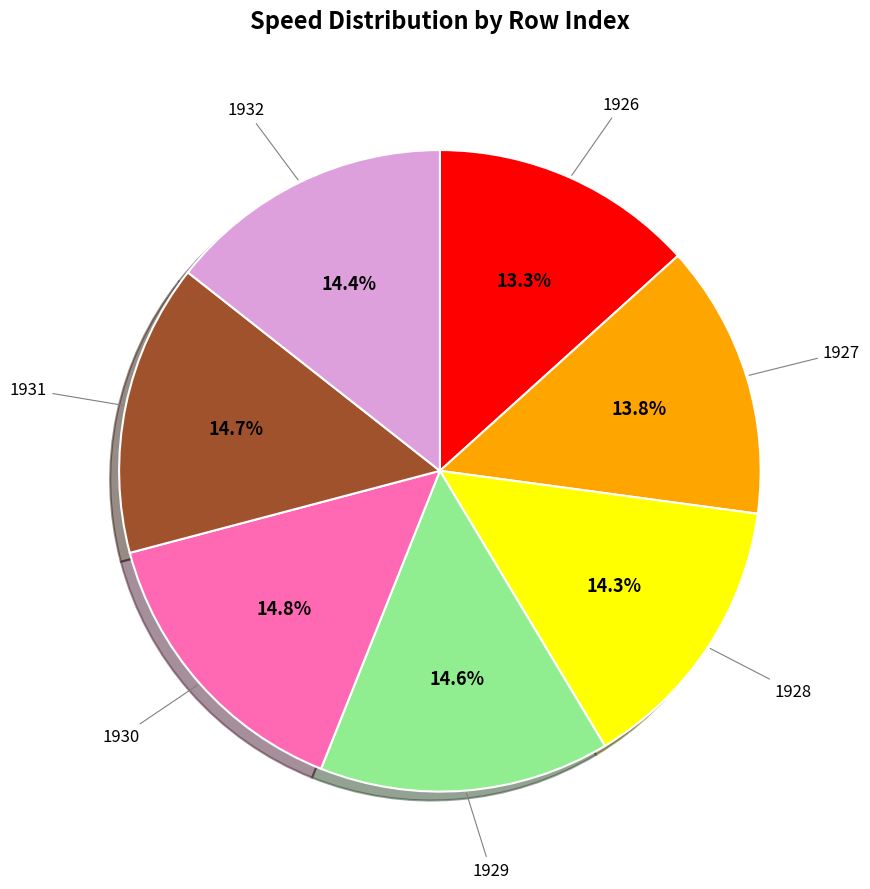

To the nearest percent, what is the average slice percentage?

14%